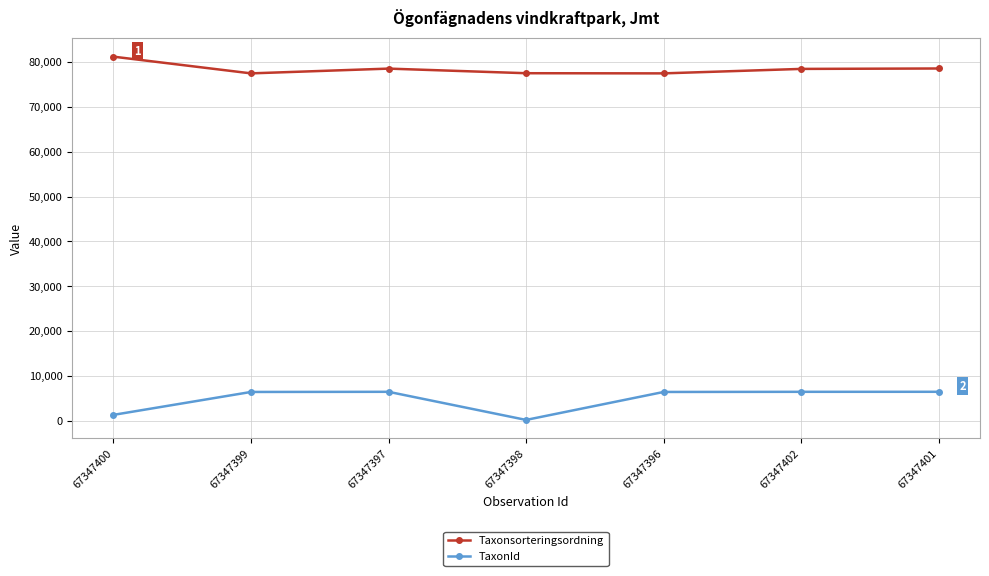

True or false: Taxonsorteringsordning and TaxonId cross at least once.

False